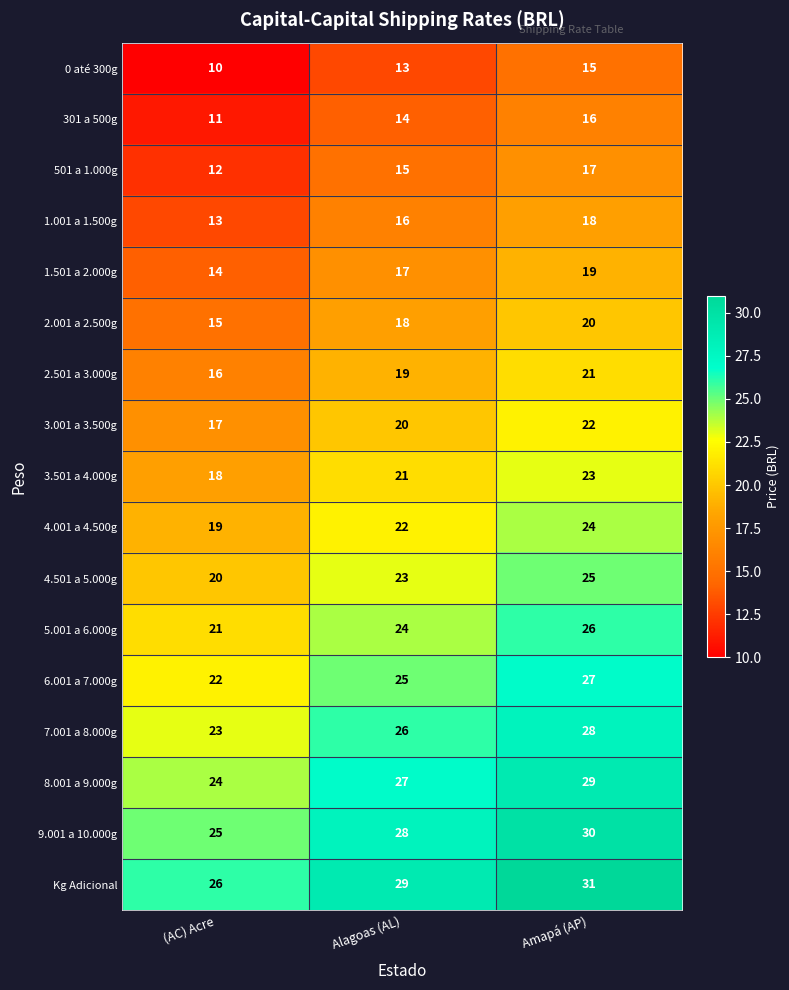

Read the 4.001 a 4.500g value at (AC) Acre.

19